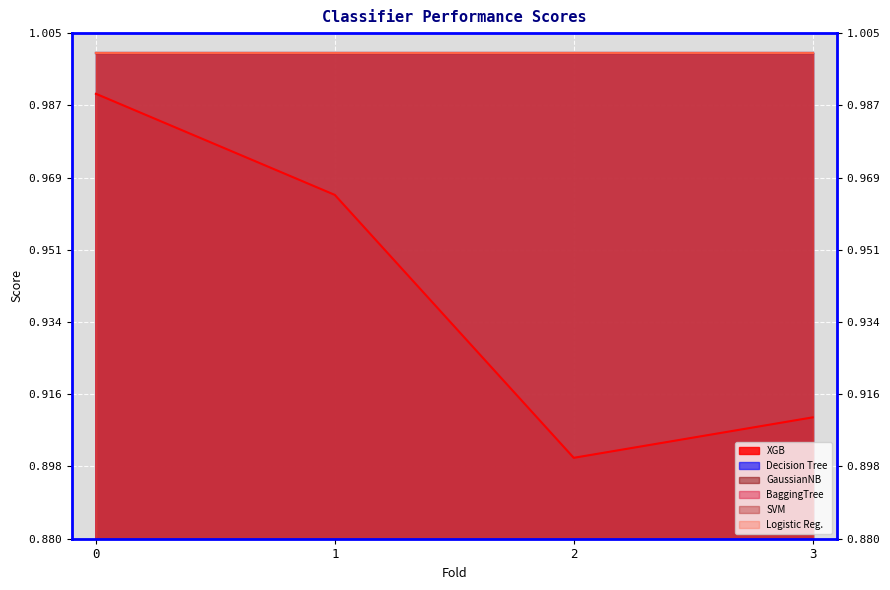

Reading left to right, extract all data points from this chart.

XGB: 0=1.0	1=1.0	2=0.9	3=0.9
Decision Tree: 0=1.0	1=1.0	2=1.0	3=1.0
GaussianNB: 0=1.0	1=1.0	2=1.0	3=1.0
BaggingTree: 0=1.0	1=1.0	2=1.0	3=1.0
SVM: 0=1.0	1=1.0	2=1.0	3=1.0
Logistic Reg.: 0=1.0	1=1.0	2=1.0	3=1.0